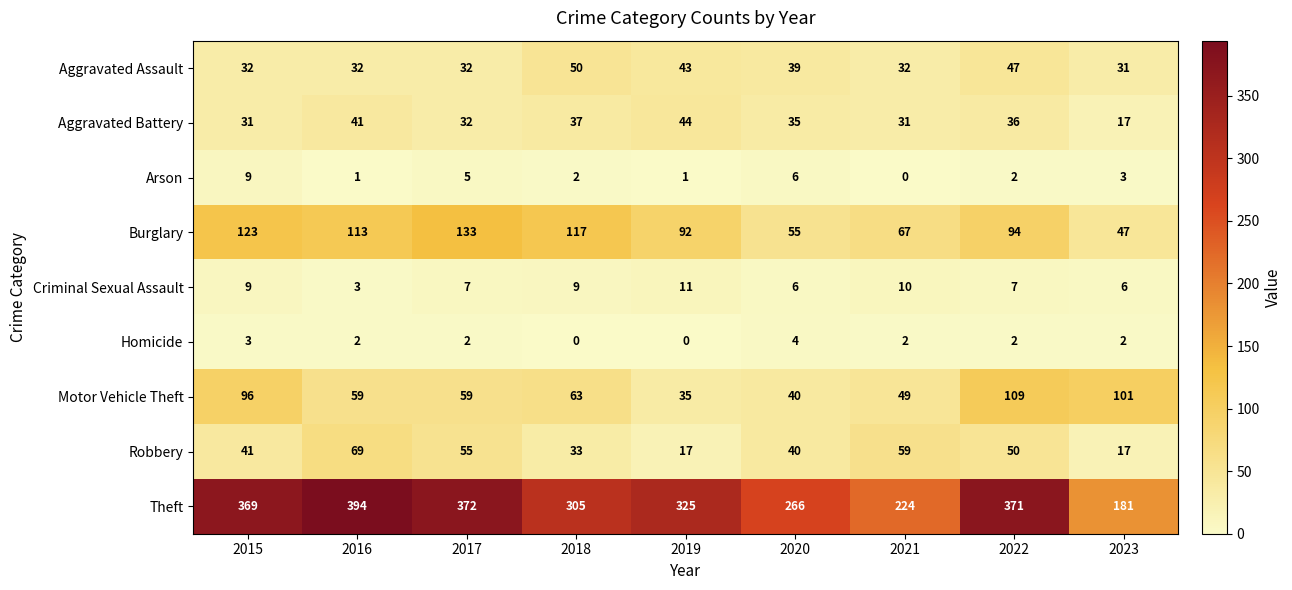

What is the sum of the Criminal Sexual Assault values at 2020 and 2021?

16